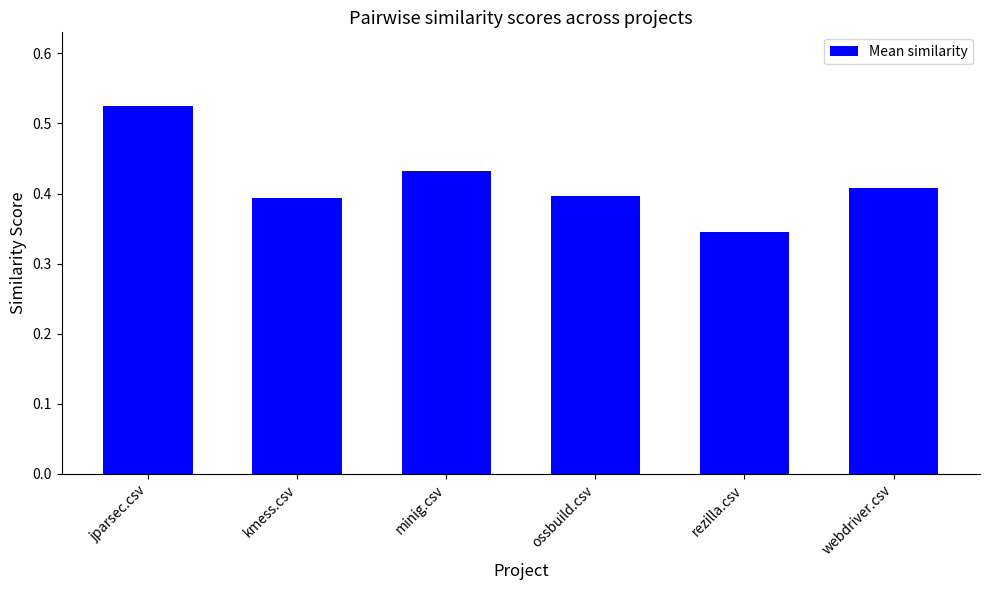

Count the number of data series in this chart.

1